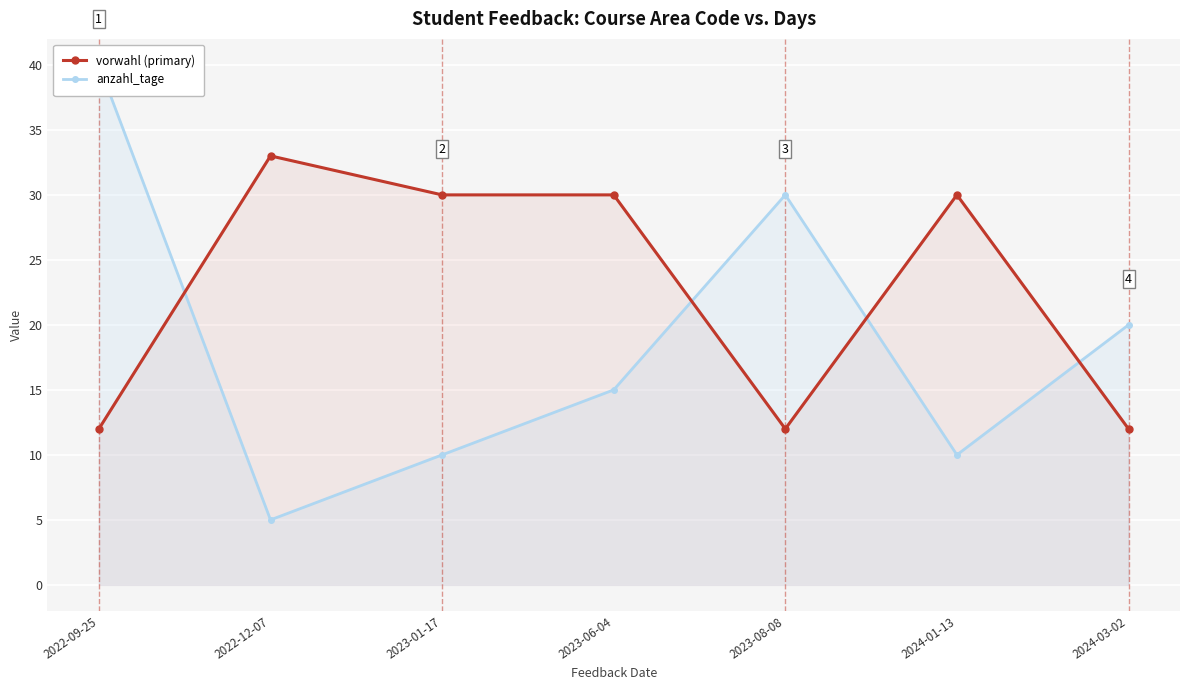

What is the minimum value for vorwahl (primary)?

12